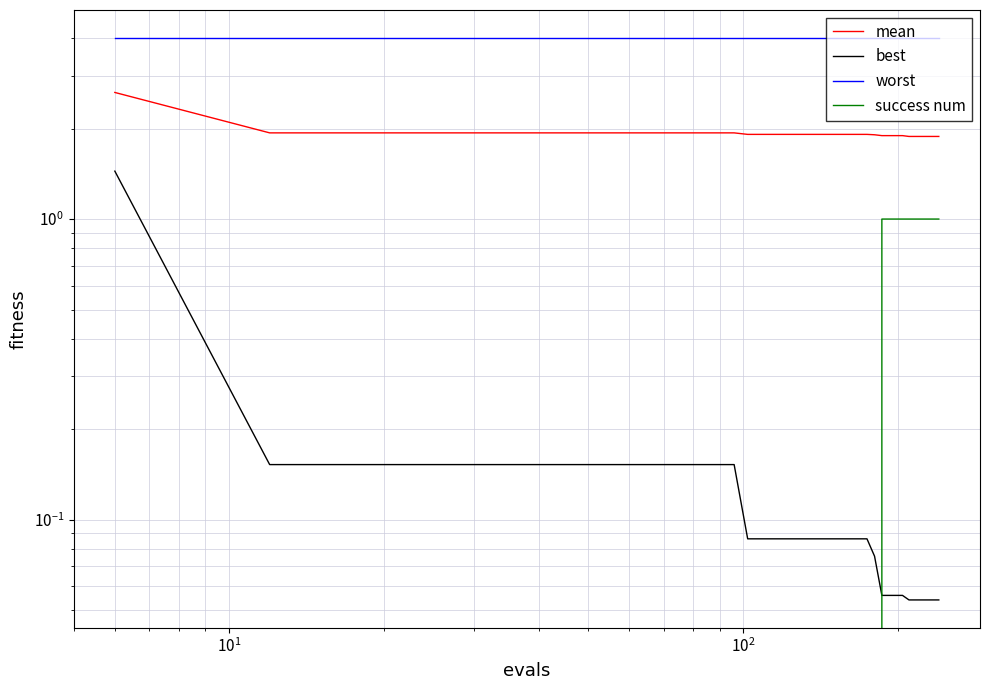

Is the value of success num at 31 greater than the value of best at 25?

Yes